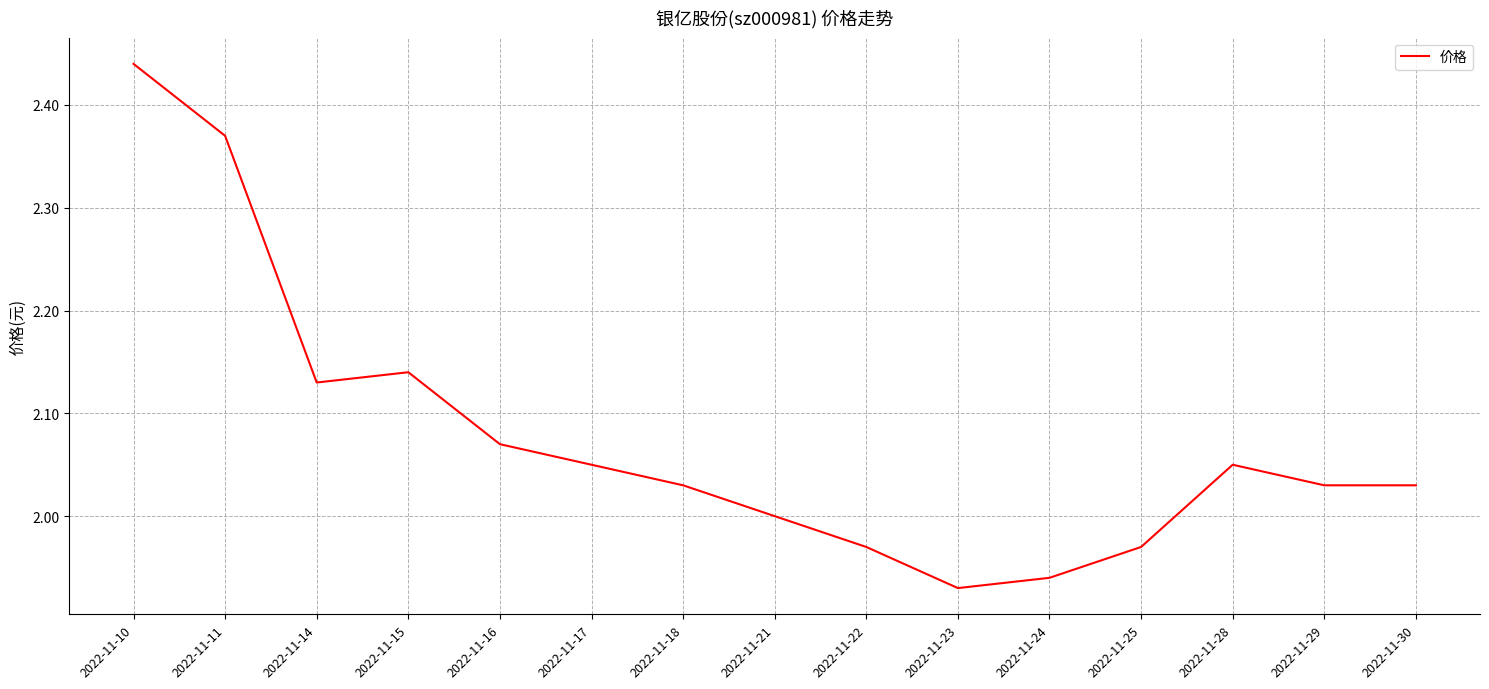

Between 2022-11-15 and 2022-11-29, which is larger?

2022-11-15